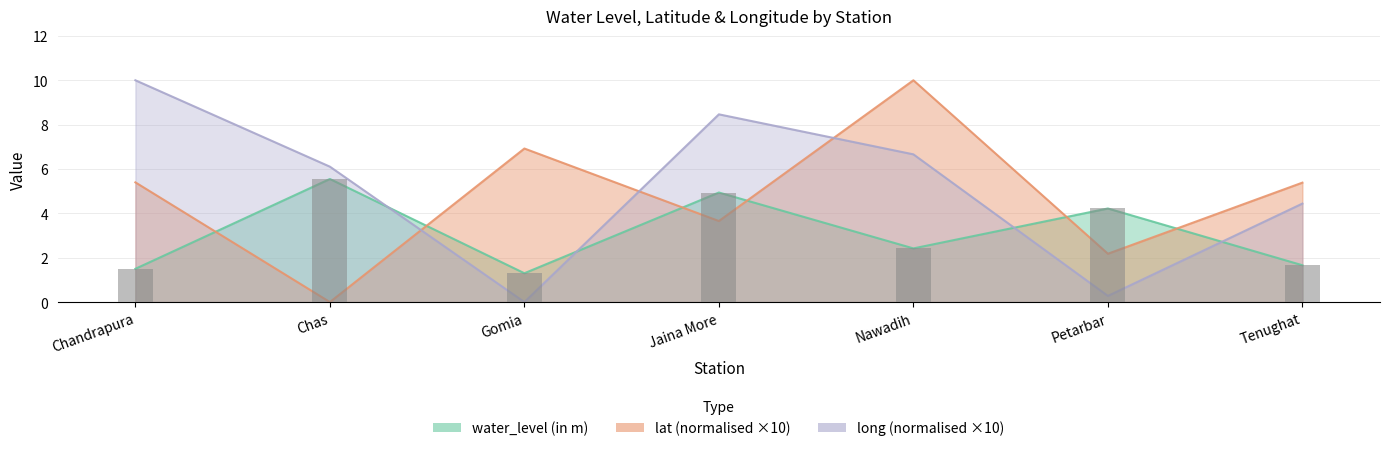

Which series has the largest range (max minus min)?

lat